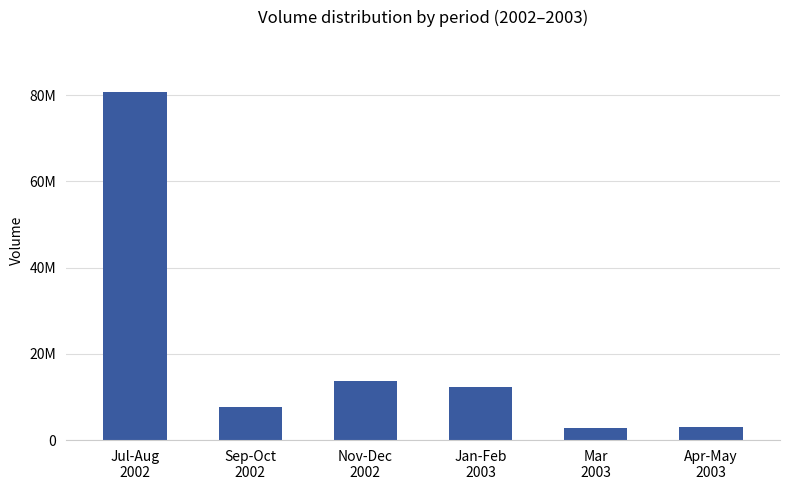

Approximately how many times larger is the value at Jul-Aug
2002 compared to Jan-Feb
2003?

6.6